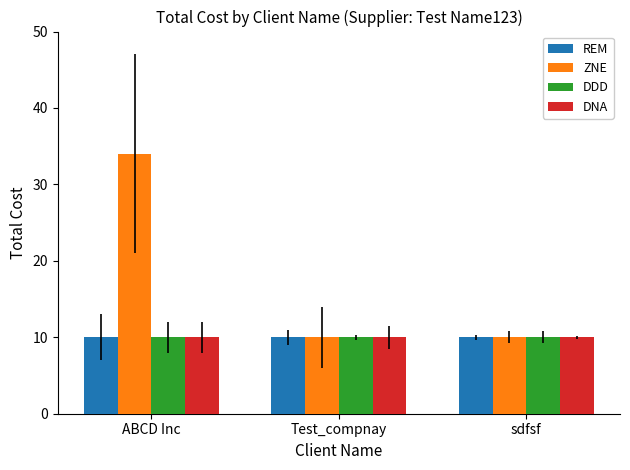

Does the chart contain stacked bars?

No